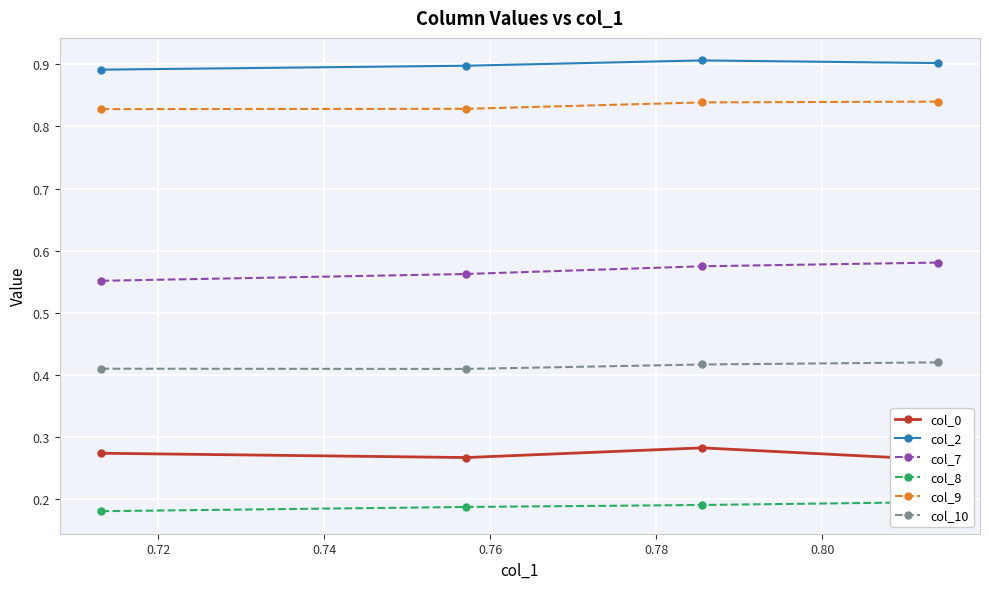

List the series in order of their peak value, lowest first.

col_8, col_0, col_10, col_7, col_9, col_2